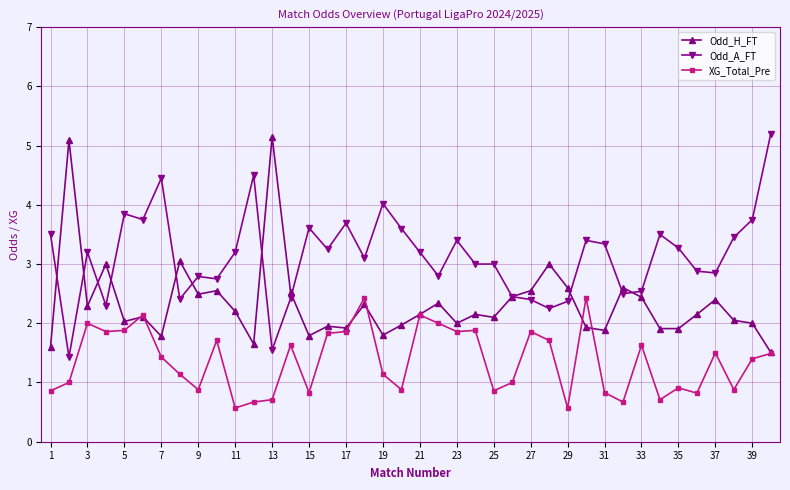

What is the value of the XG_Total_Pre point at the 27th from the left?

1.9